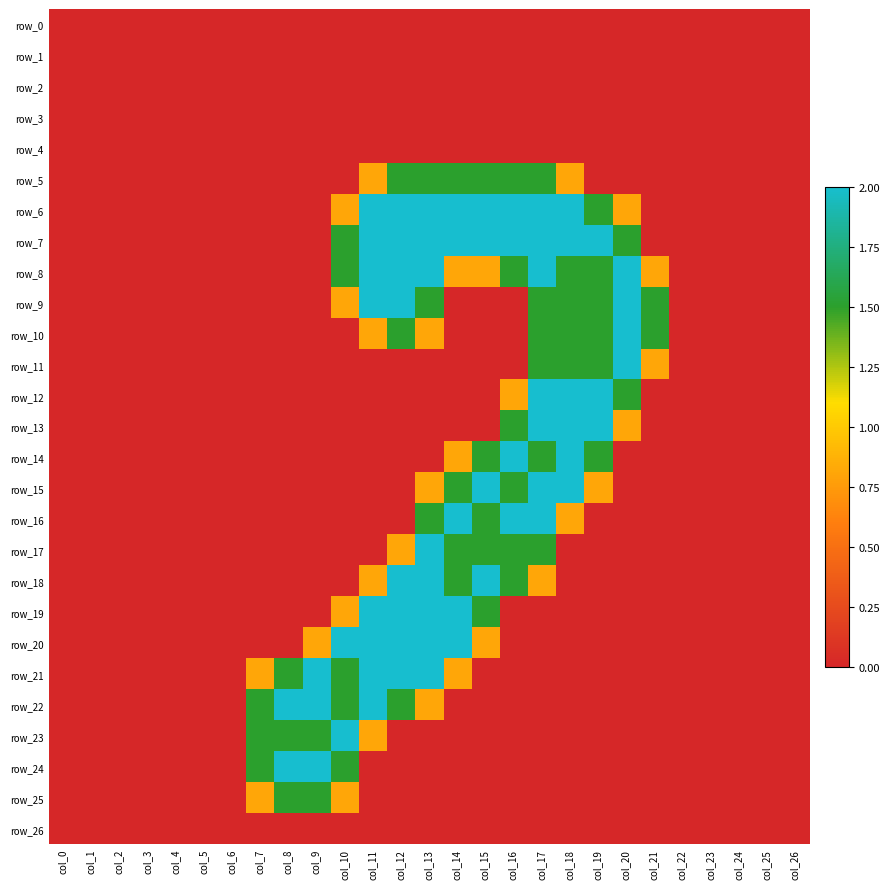

What is the spread (max minus min) of values at col_19?

2.0